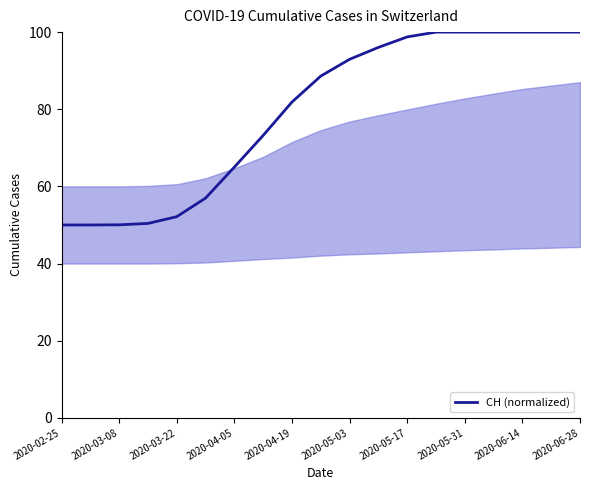

Is this an area chart (filled region under the line)?

No